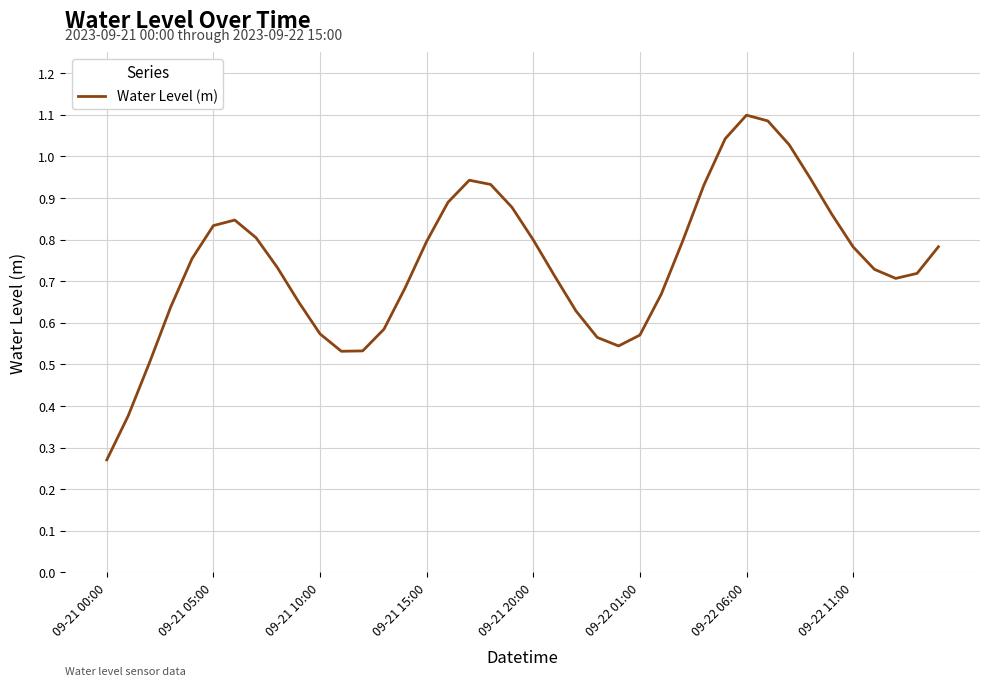

How many lines are shown in the chart?

1